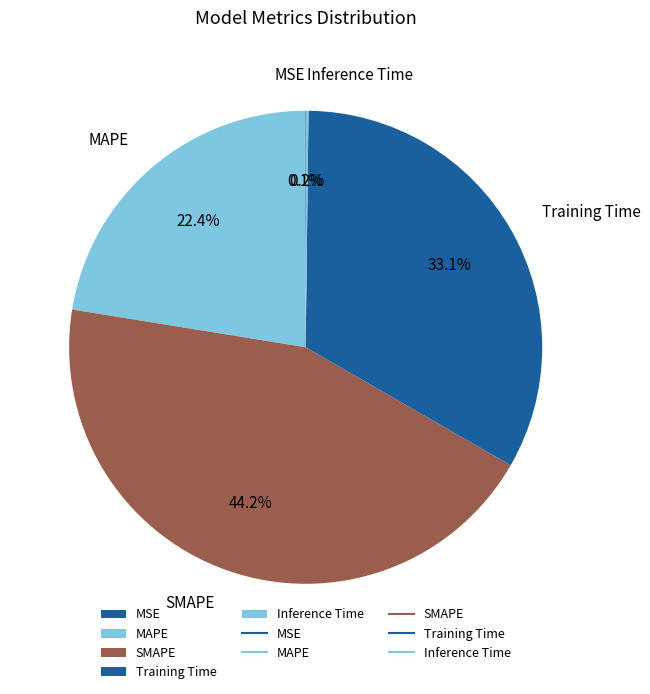

Combined, do Training Time and SMAPE account for over 50%?

Yes